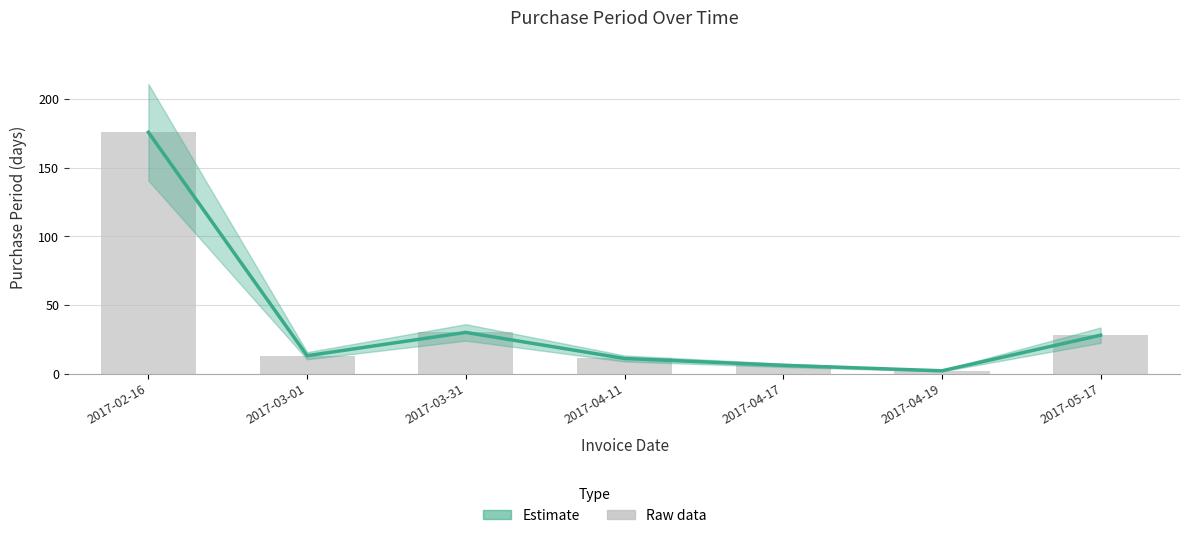

Rank the categories by value from highest to lowest.

2017-02-16, 2017-03-31, 2017-05-17, 2017-03-01, 2017-04-11, 2017-04-17, 2017-04-19